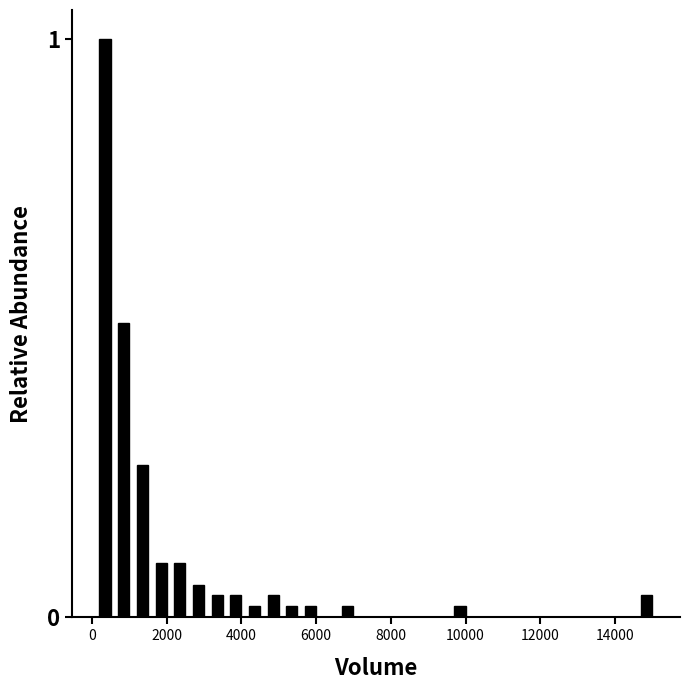

Around what value on the x-axis is the tallest bar? Give the approximate position of its centre, as read against the axis.

400